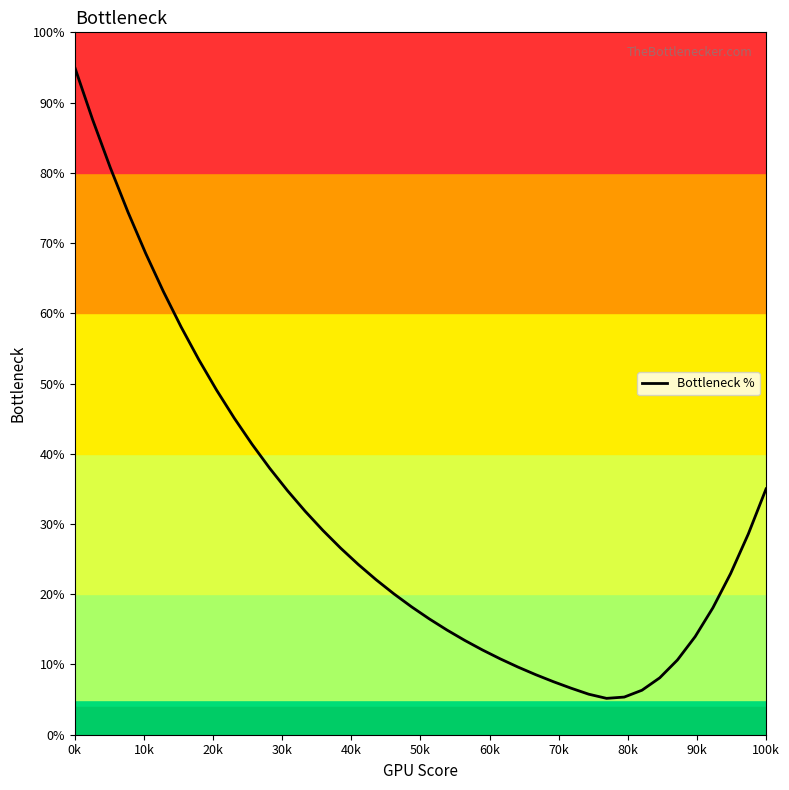

What is the minimum value shown in the chart?

5.2